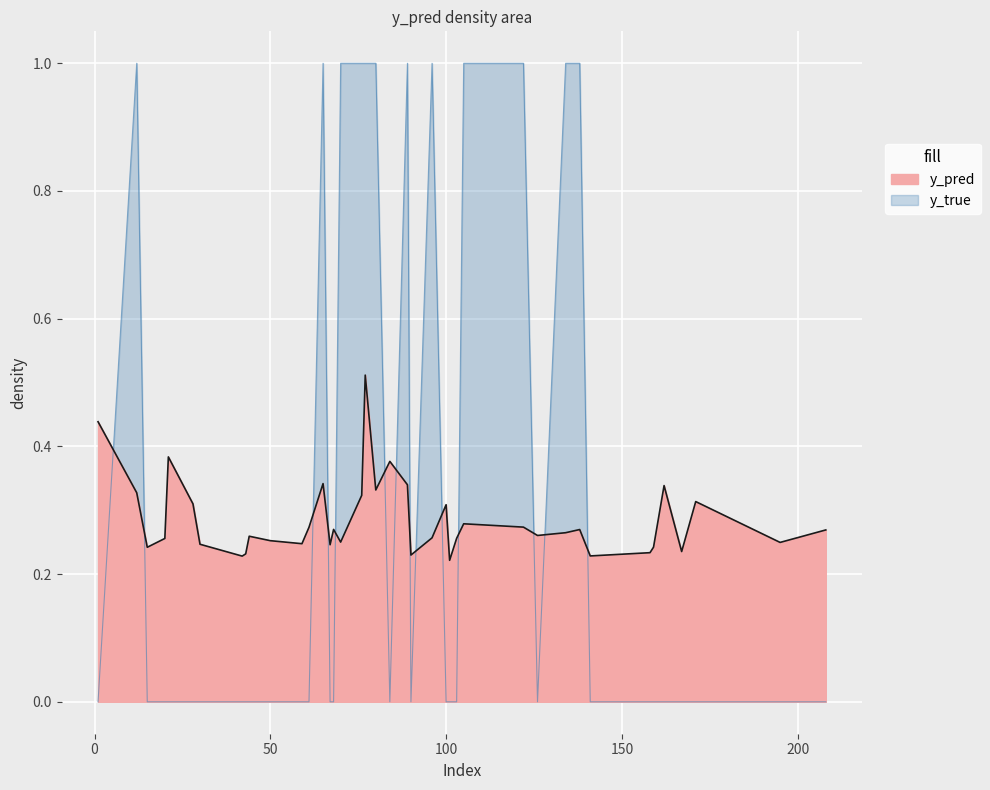

How many interior local valleys does the y_true series have?

3